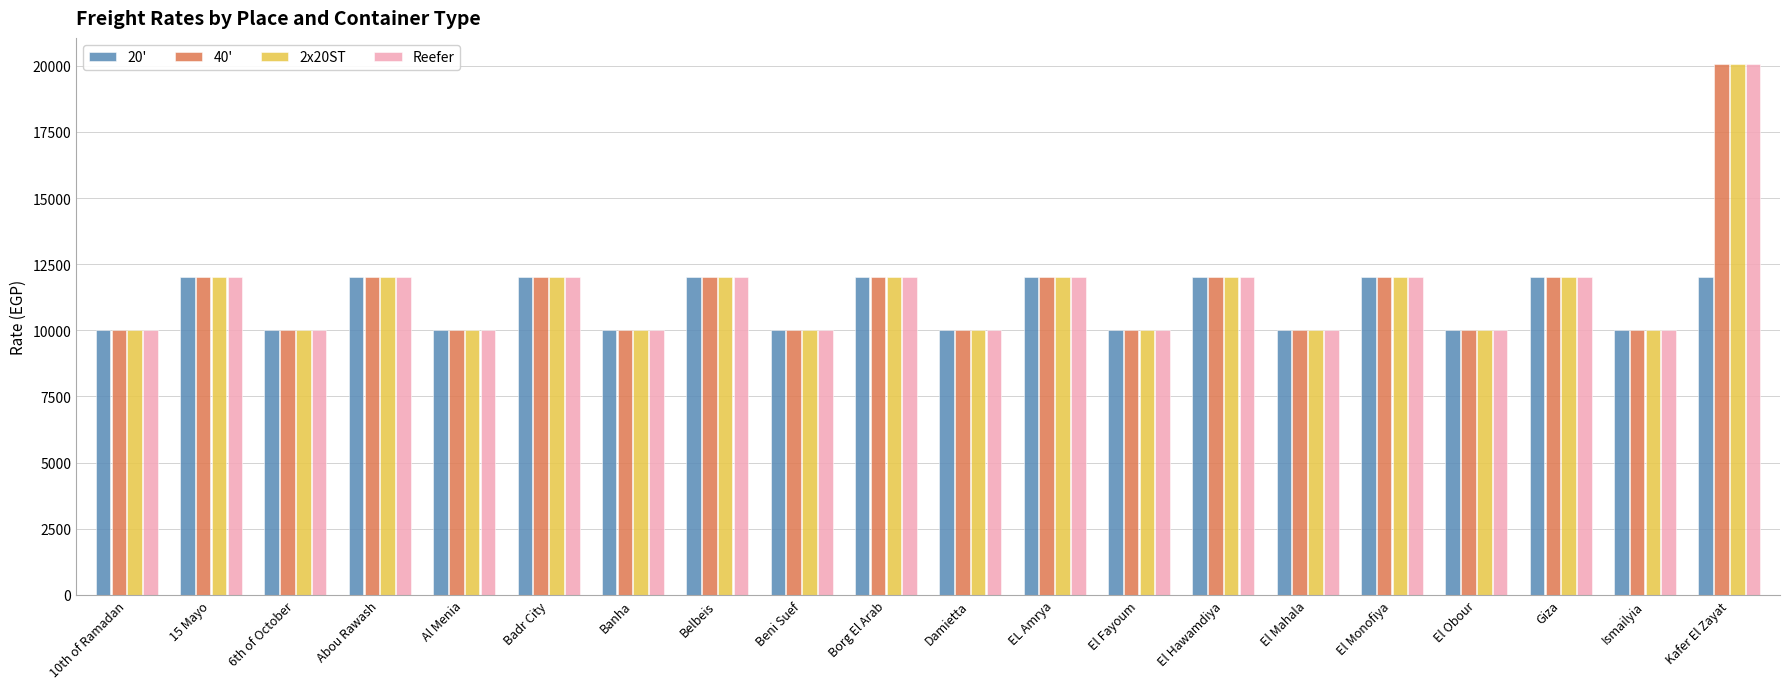

How many values in the 40' series are below 12000?

10